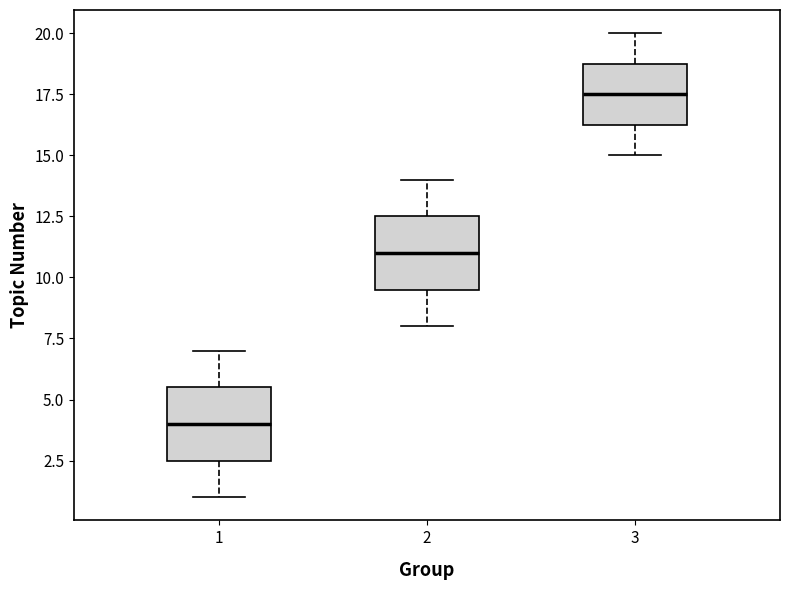

Which box has the lowest median line?

1